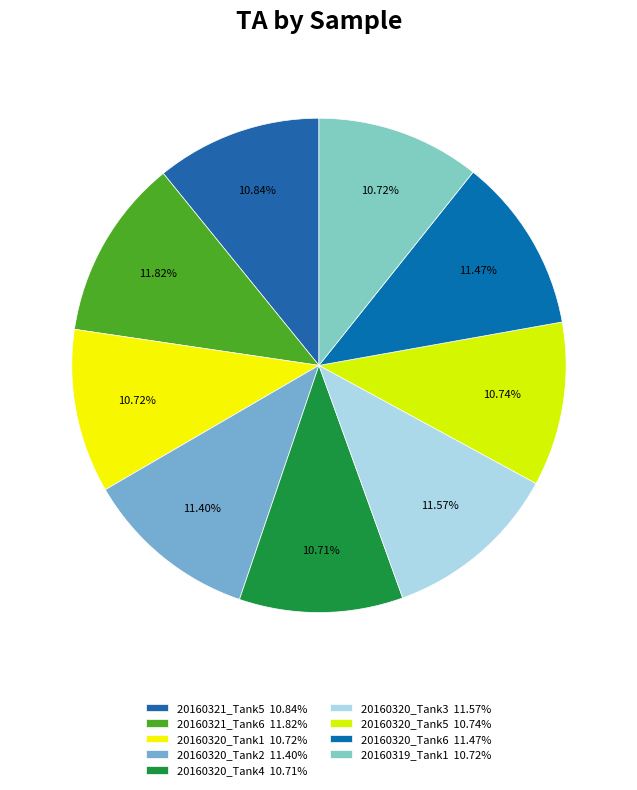

Does 20160320_Tank3 account for over 50% of the chart?

No